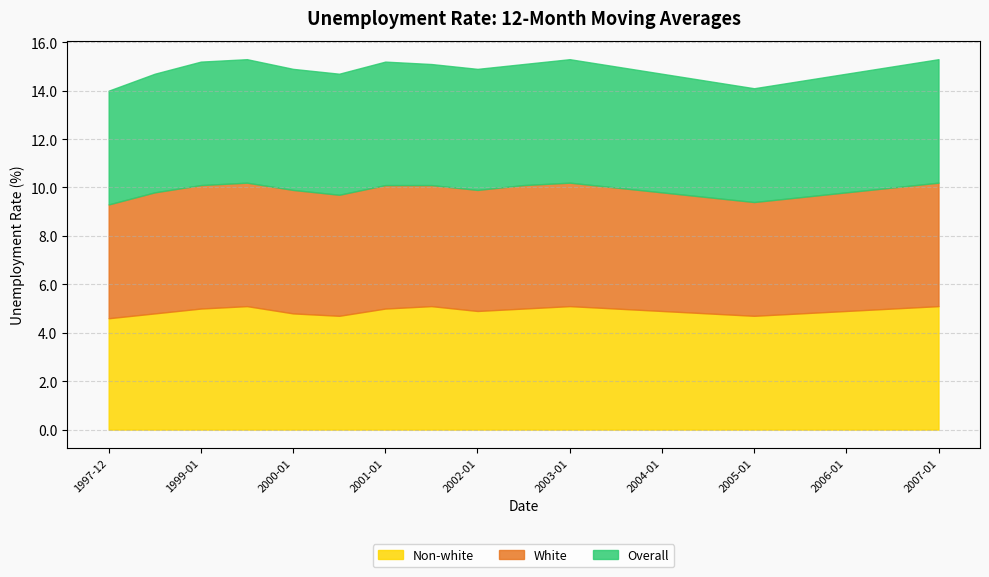

Reading left to right, transcribe all the data shown in this chart.

Non-white: 4.6	4.8	5.0	5.1	4.8	4.7	5.0	5.1	4.9	5.0	5.1	5.0	4.9	4.8	4.7	4.8	4.9	5.0	5.1
White: 4.7	5.0	5.1	5.1	5.1	5.0	5.1	5.0	5.0	5.1	5.1	5.0	4.9	4.8	4.7	4.8	4.9	5.0	5.1
Overall: 4.7	4.9	5.1	5.1	5.0	5.0	5.1	5.0	5.0	5.0	5.1	5.0	4.9	4.8	4.7	4.8	4.9	5.0	5.1